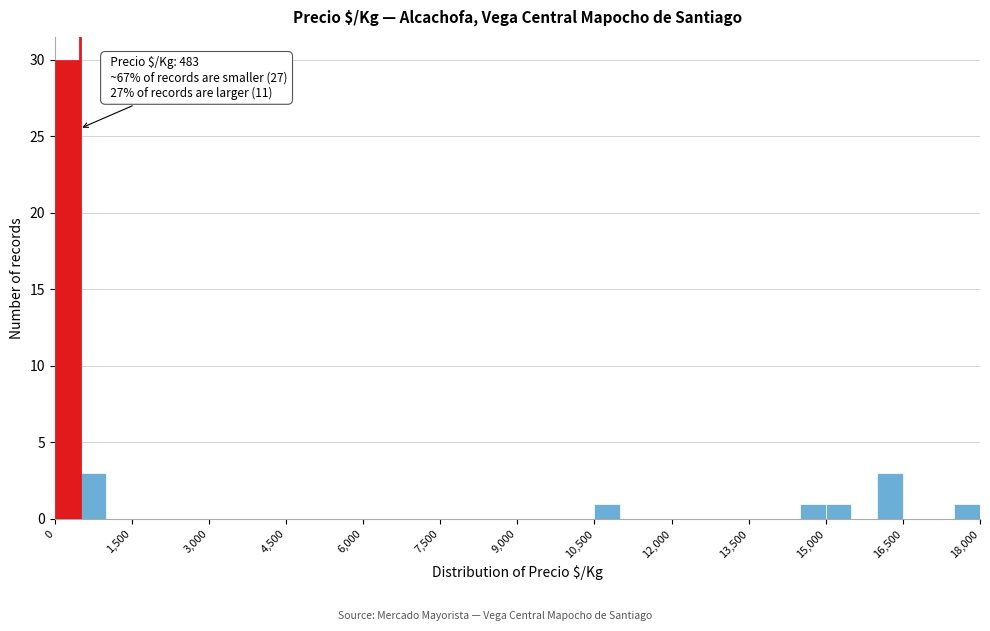

Read against the x-axis, roughly where is the centre of the tallest bar?

200